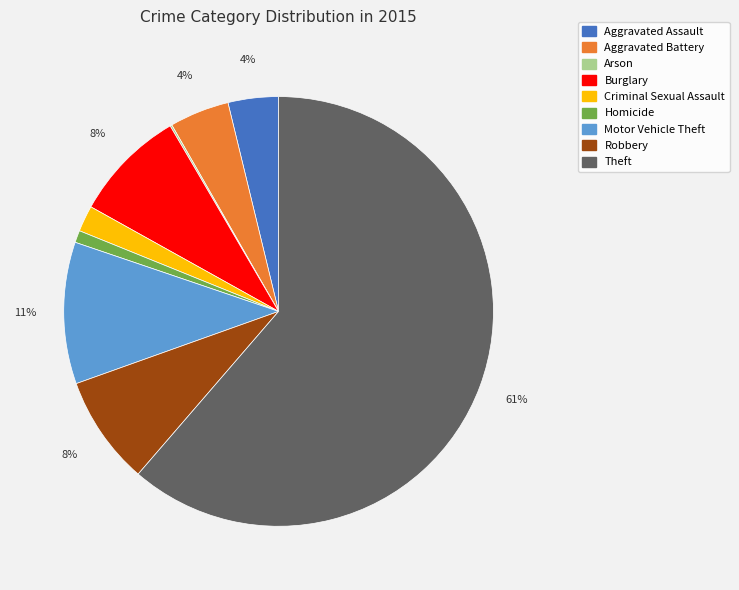

Combined, do Criminal Sexual Assault and Burglary account for over 50%?

No